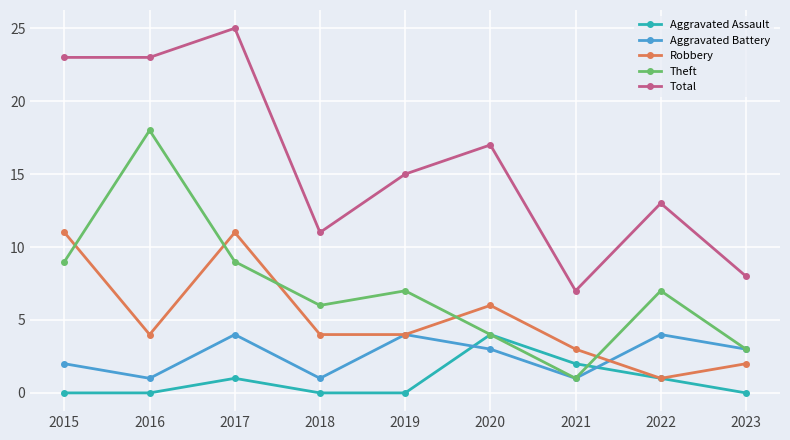

True or false: Robbery has a value of 1 at 2022.

True